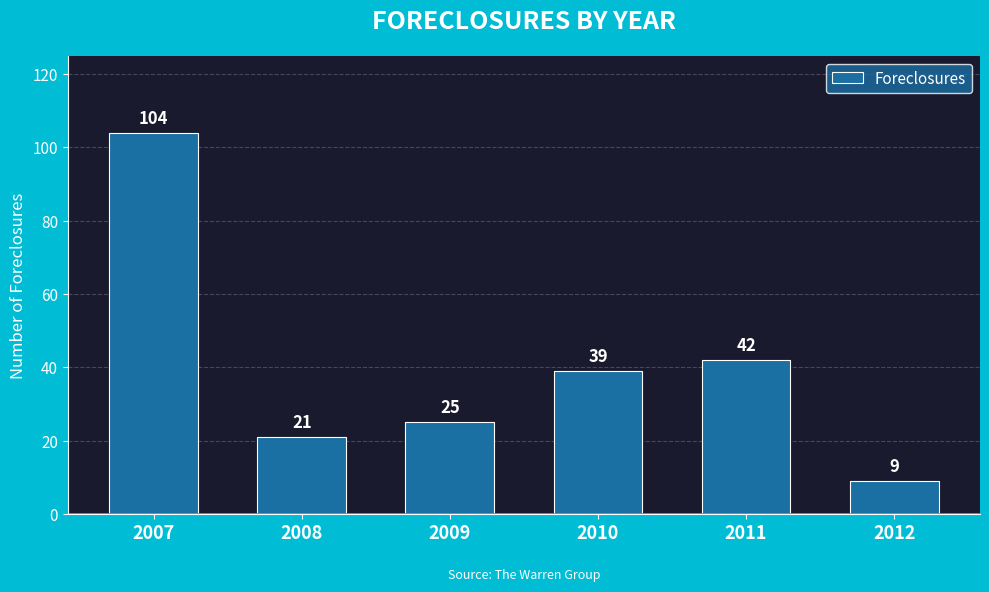

What is the smallest value displayed?

9